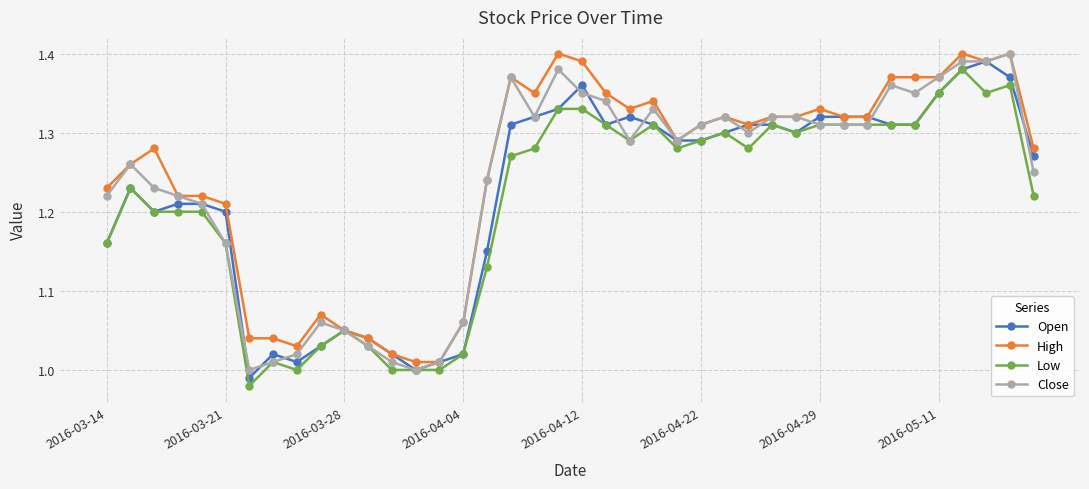

True or false: High has more than 1 interior local peaks.

True